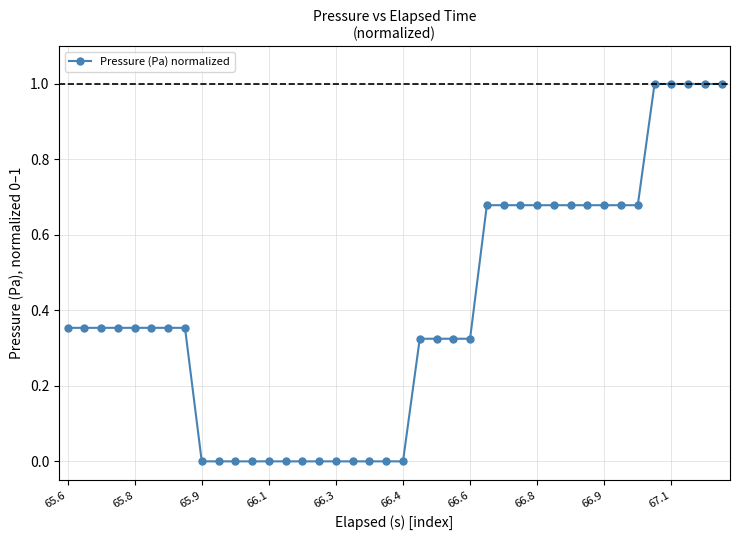

What is the maximum value shown in the chart?

1.0